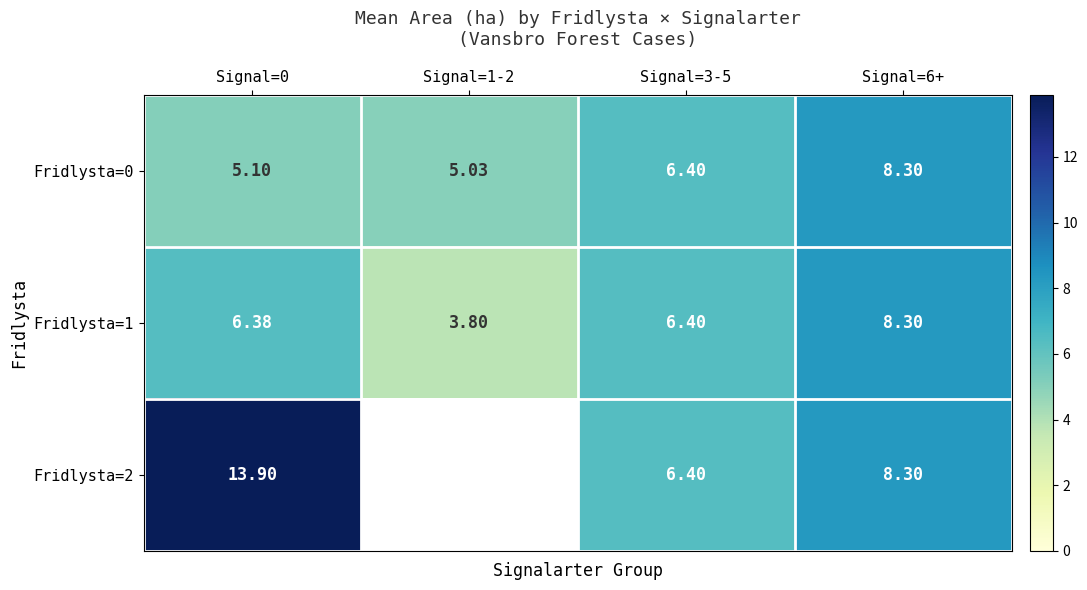

Rank the series at Signal=0 from lowest to highest value.

Fridlysta=0, Fridlysta=1, Fridlysta=2